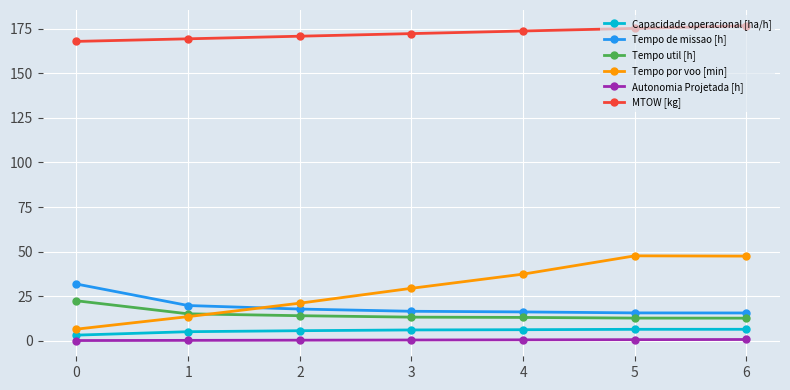

The MTOW [kg] series shows 175.2 at 5. True or false?

True